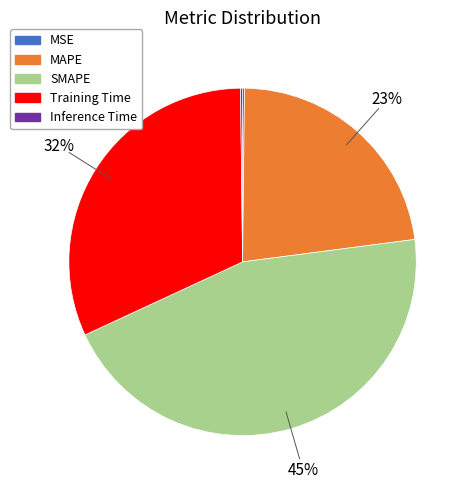

What is the largest slice in the pie chart?

SMAPE